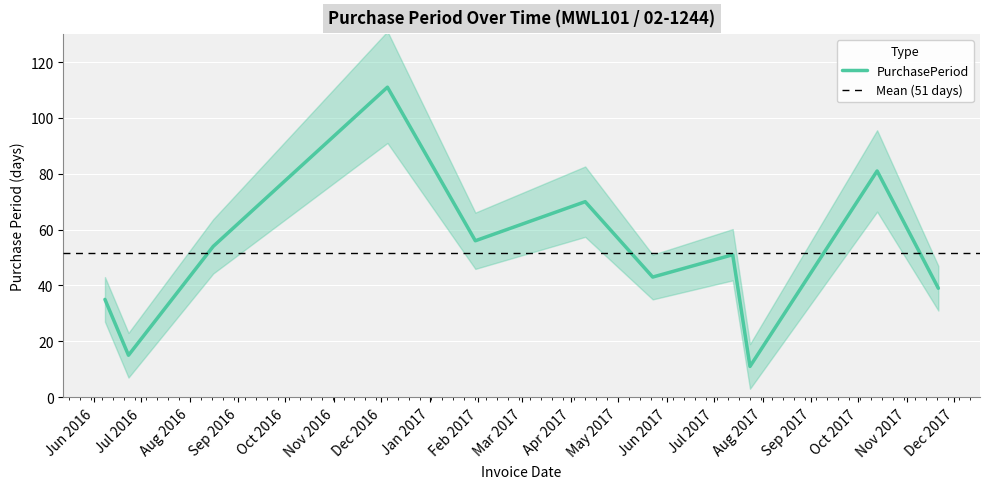

Is it true that the value at 2017-01-30 is 56?

True